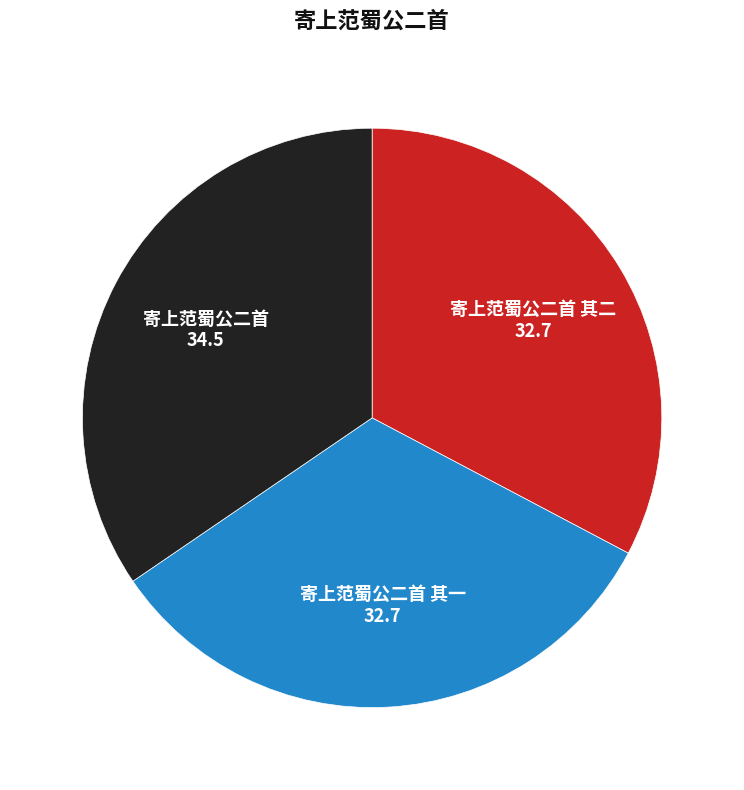

Which has a higher value, 寄上范蜀公二首 其二 or 寄上范蜀公二首?

寄上范蜀公二首